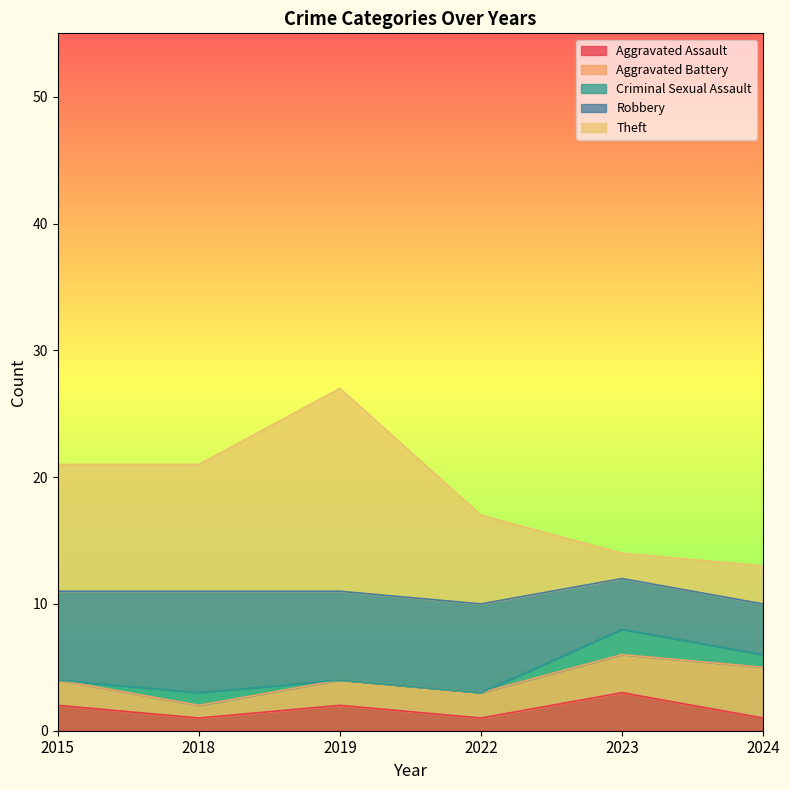

What are all the series names shown in the legend?

Aggravated Assault, Aggravated Battery, Criminal Sexual Assault, Robbery, Theft